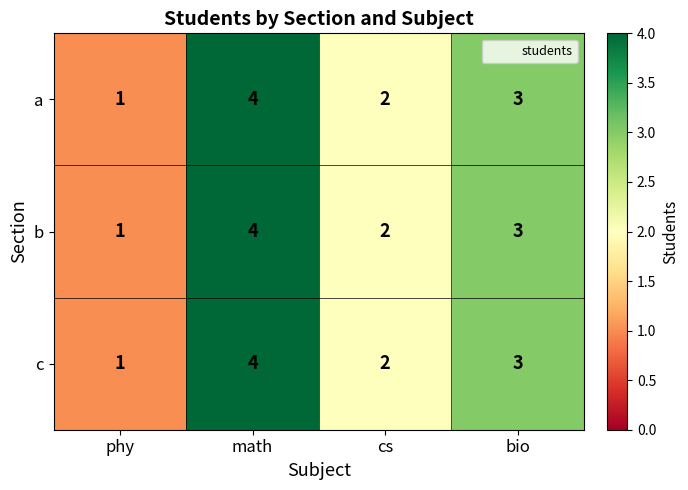

Reading right to left, list all the values displayed in this chart.

a: 3	2	4	1
b: 3	2	4	1
c: 3	2	4	1